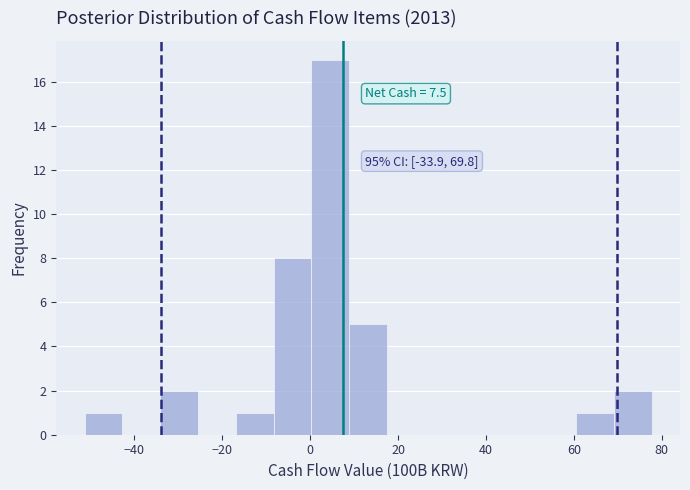

Which range on the x-axis has the tallest bar?

0 to 8